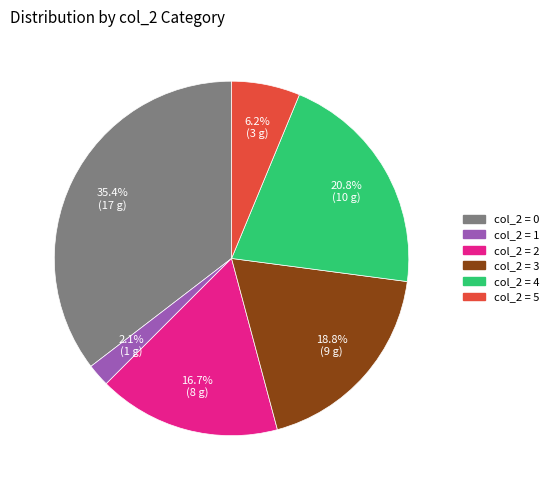

Is there any slice that represents more than half of the pie?

No